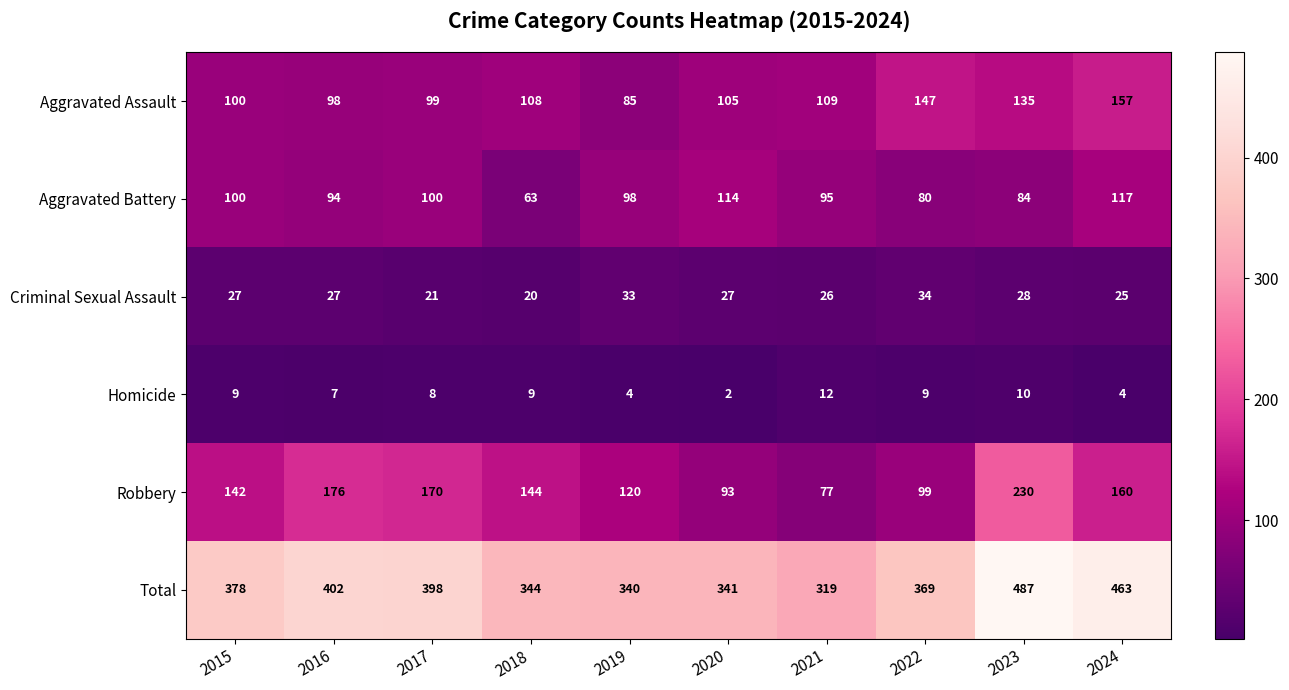

True or false: Total has a value of 496 at 2022.

False